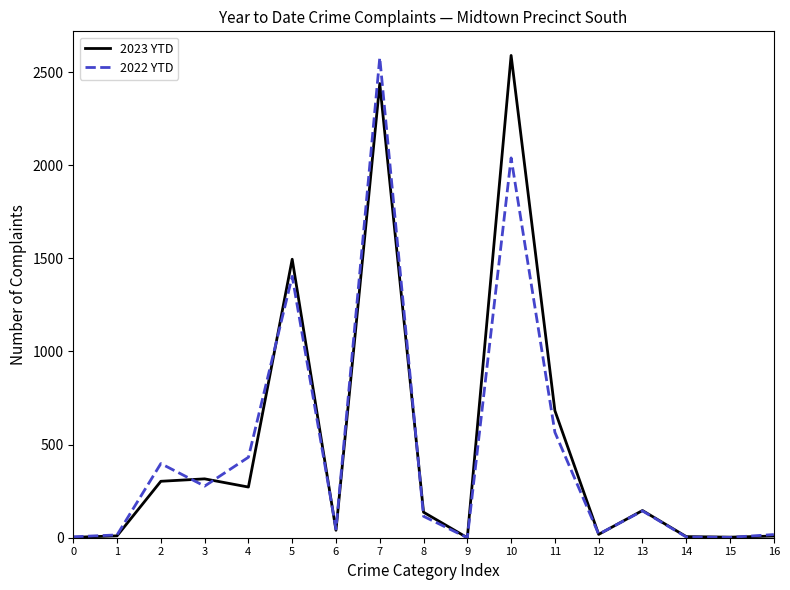

Rank the series by their average value, from lowest to highest.

2022 YTD, 2023 YTD